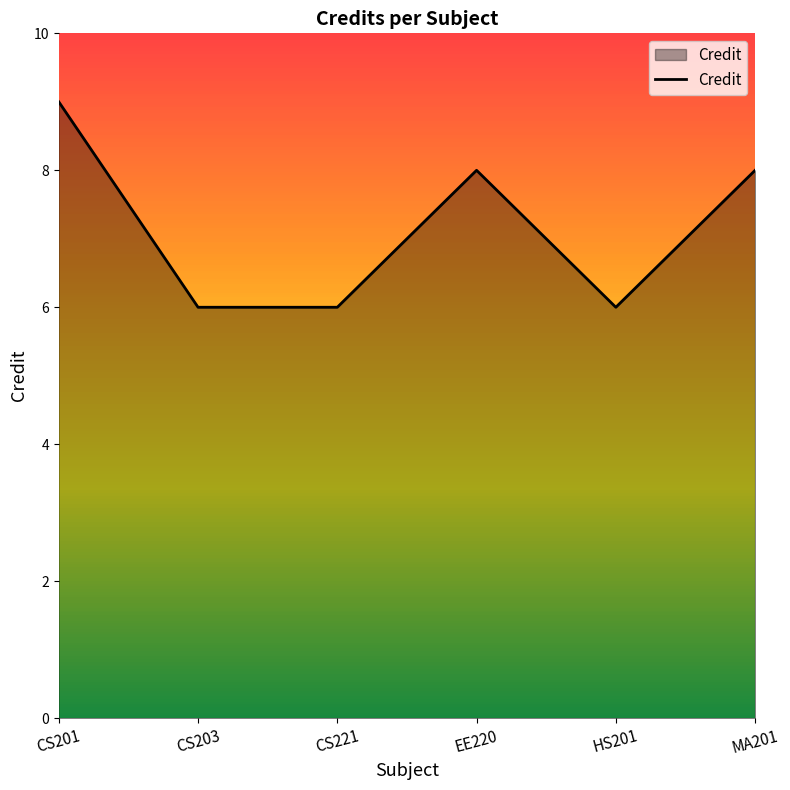

What position from the left is HS201?

5